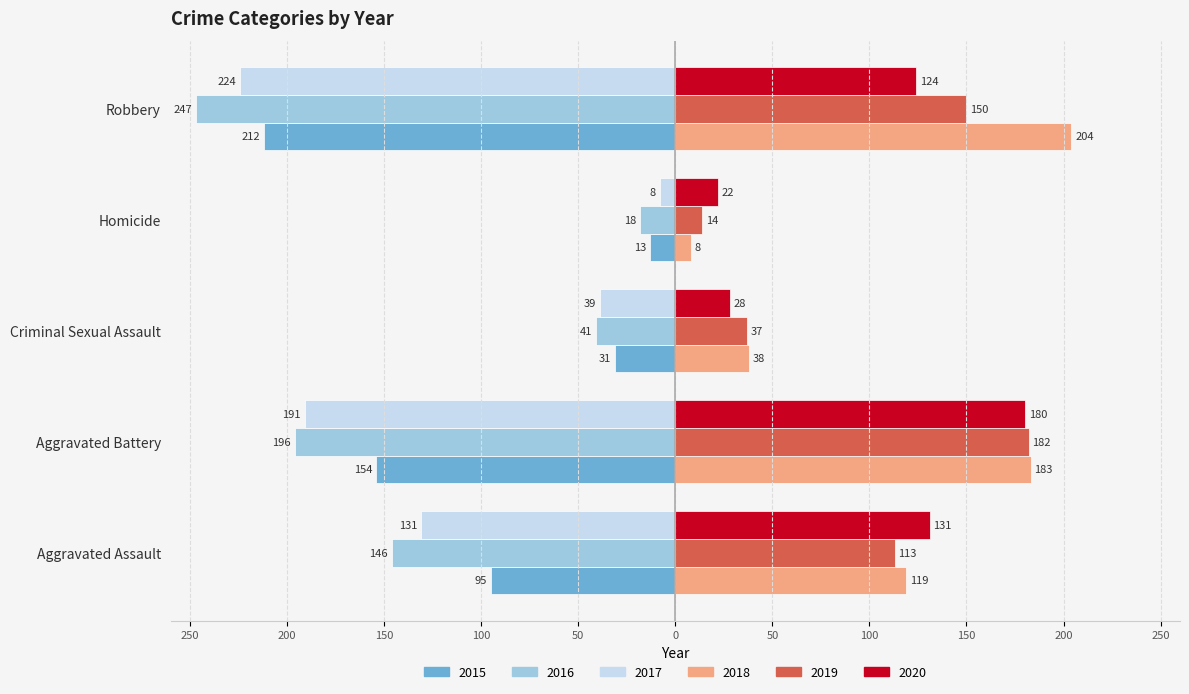

What are all the series names shown in the legend?

2015, 2016, 2017, 2018, 2019, 2020